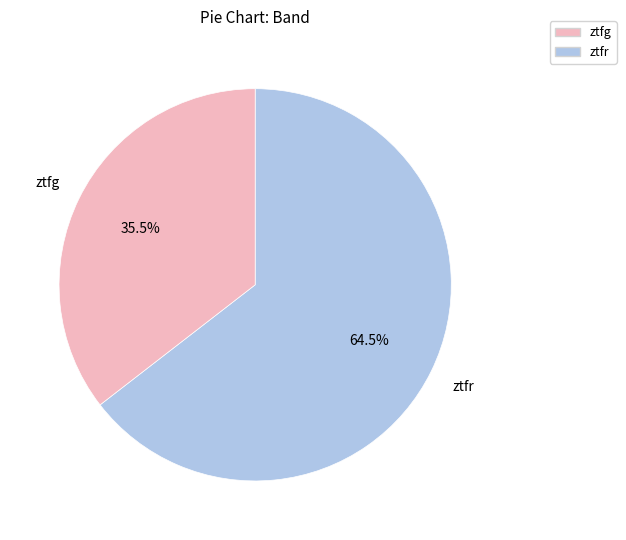

How many slices are in this pie chart?

2